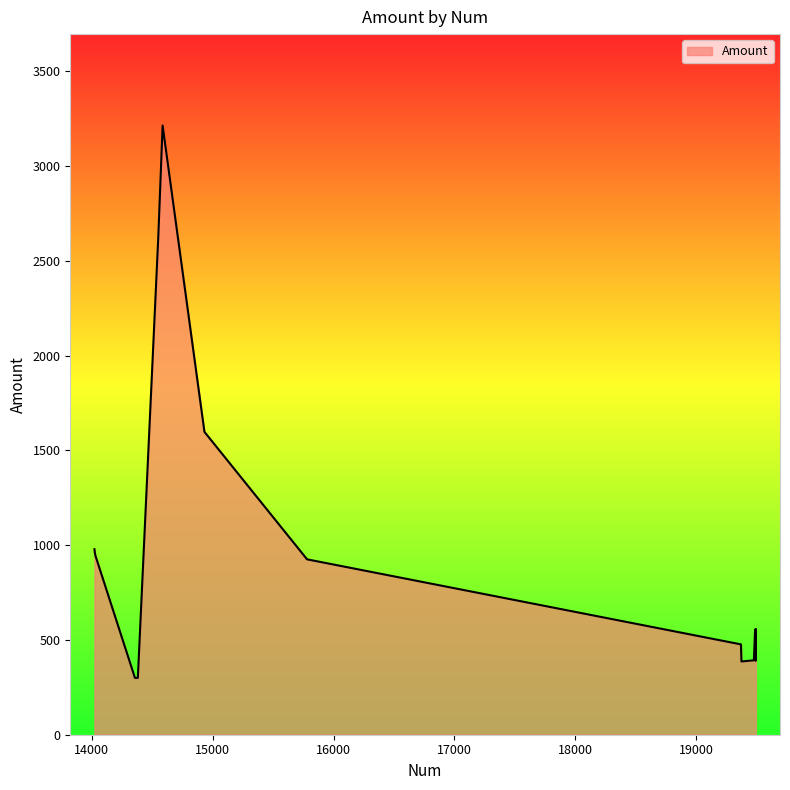

What is the difference between the second highest and minimum values?

2325.0